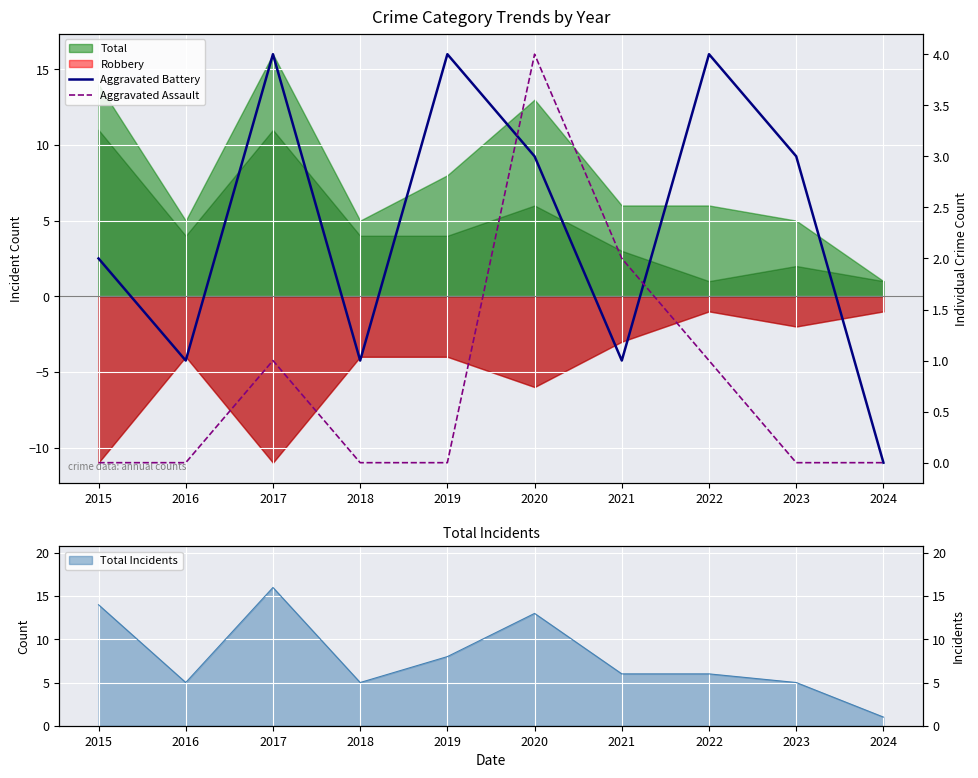

Reading left to right, transcribe all the data shown in this chart.

Aggravated Battery: 2	1	4	1	4	3	1	4	3	0
Aggravated Assault: 0	0	1	0	0	4	2	1	0	0